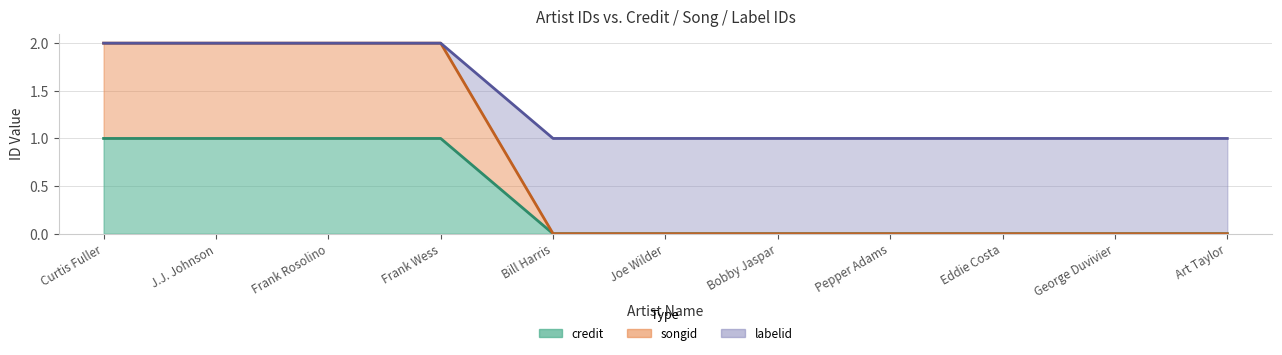

True or false: credit and labelid intersect in this chart.

False